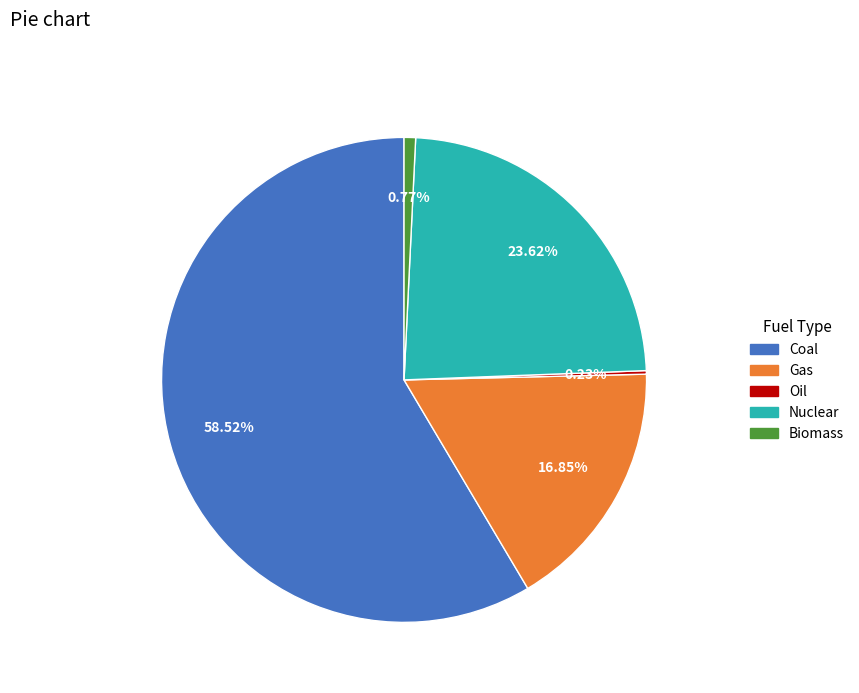

Which slice is the largest?

Coal